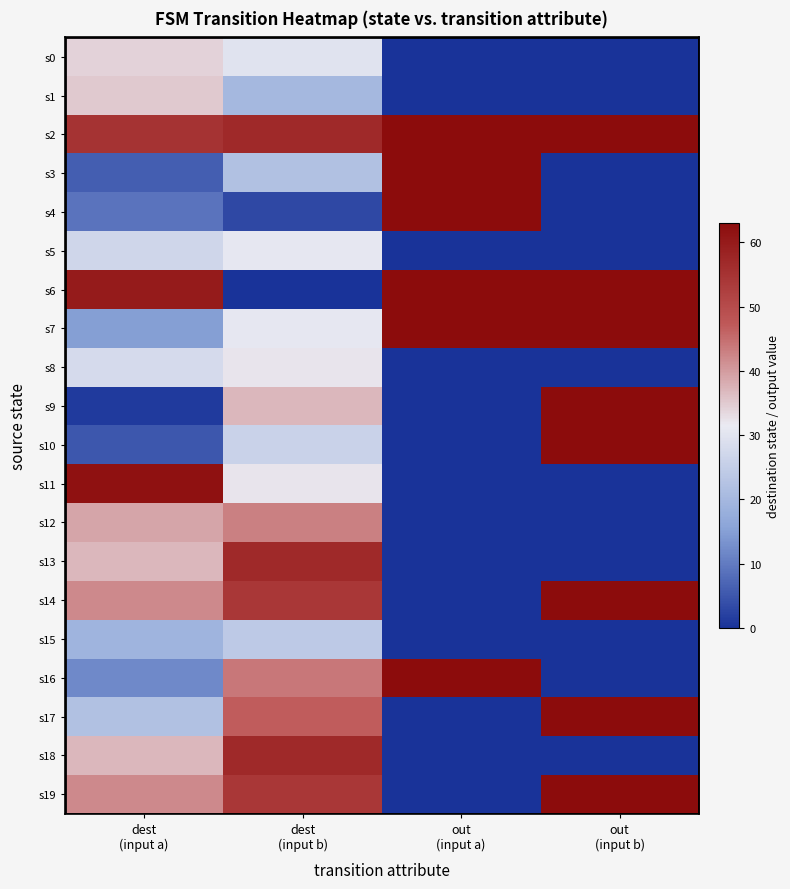

How many data points does each series have?

4